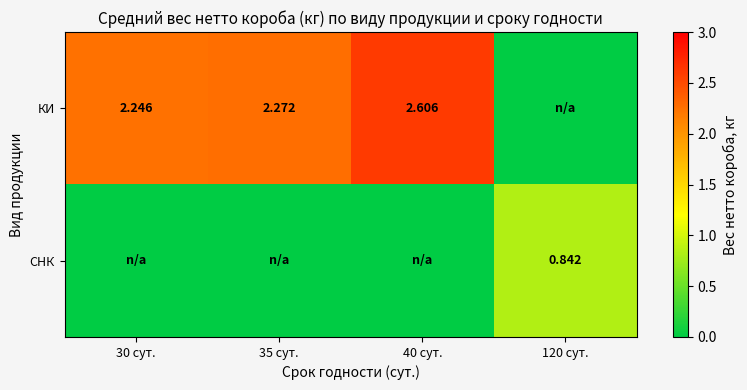

Which category has the highest value in the СНК series?

120 сут.